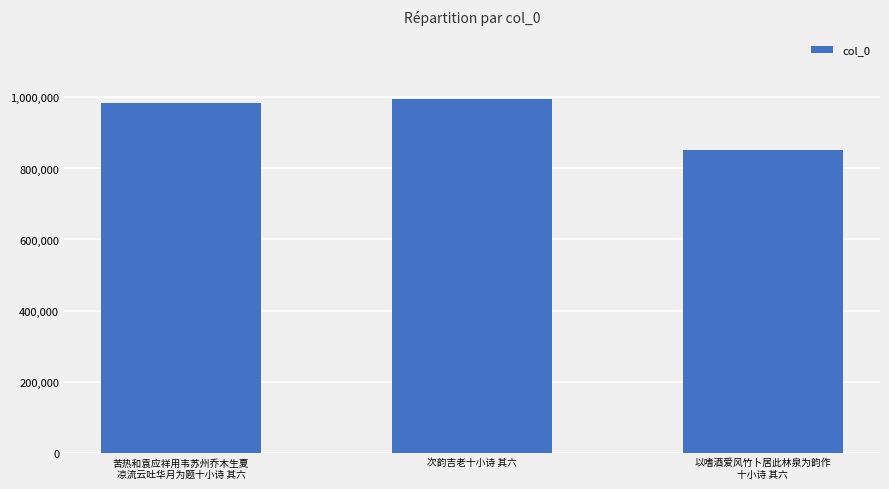

Between 苦热和袁应祥用韦苏州乔木生夏
凉流云吐华月为题十小诗 其六 and 以嗜酒爱风竹卜居此林泉为韵作
十小诗 其六, which is larger?

苦热和袁应祥用韦苏州乔木生夏
凉流云吐华月为题十小诗 其六